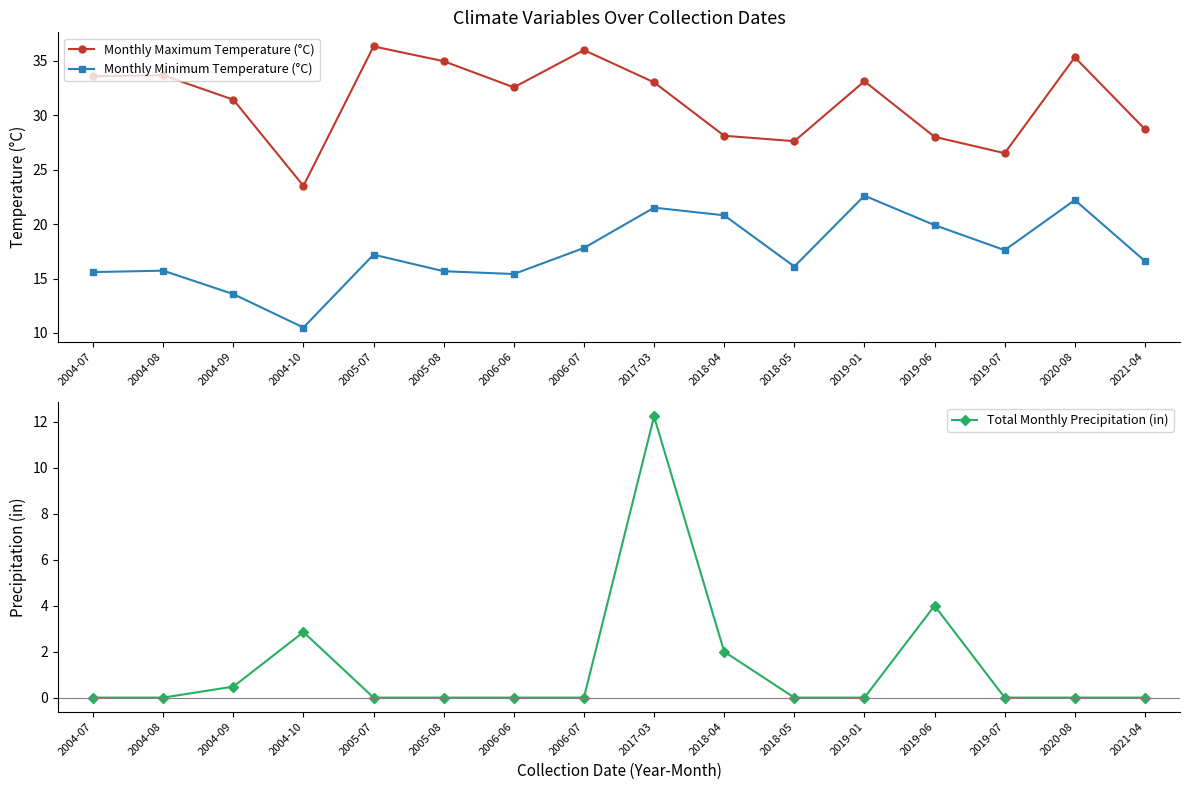

Reading left to right, list all the values displayed in this chart.

Monthly Maximum Temperature (°C): 33.6	33.6	31.4	23.5	36.3	34.9	32.5	36.0	33.0	28.1	27.6	33.1	28.0	26.5	35.3	28.7
Monthly Minimum Temperature (°C): 15.6	15.7	13.6	10.5	17.2	15.7	15.4	17.8	21.5	20.8	16.1	22.6	19.9	17.6	22.2	16.6
Total Monthly Precipitation (in): 0.0	0.0	0.5	2.9	0.0	0.0	0.0	0.0	12.2	2.0	0.0	0.0	4.0	0.0	0.0	0.0